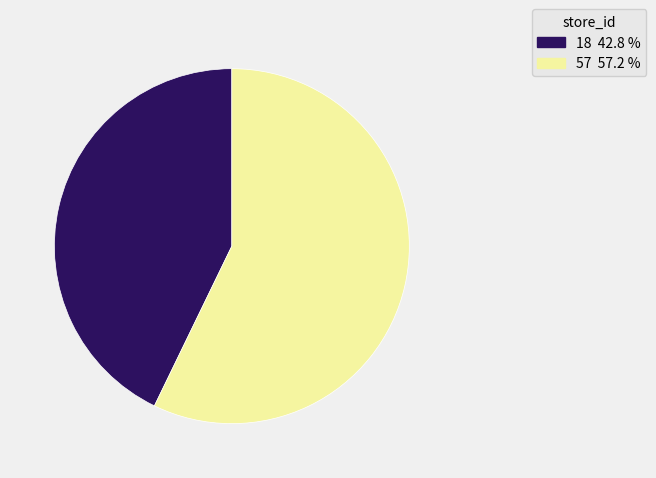

Rank the categories by value from lowest to highest.

18, 57